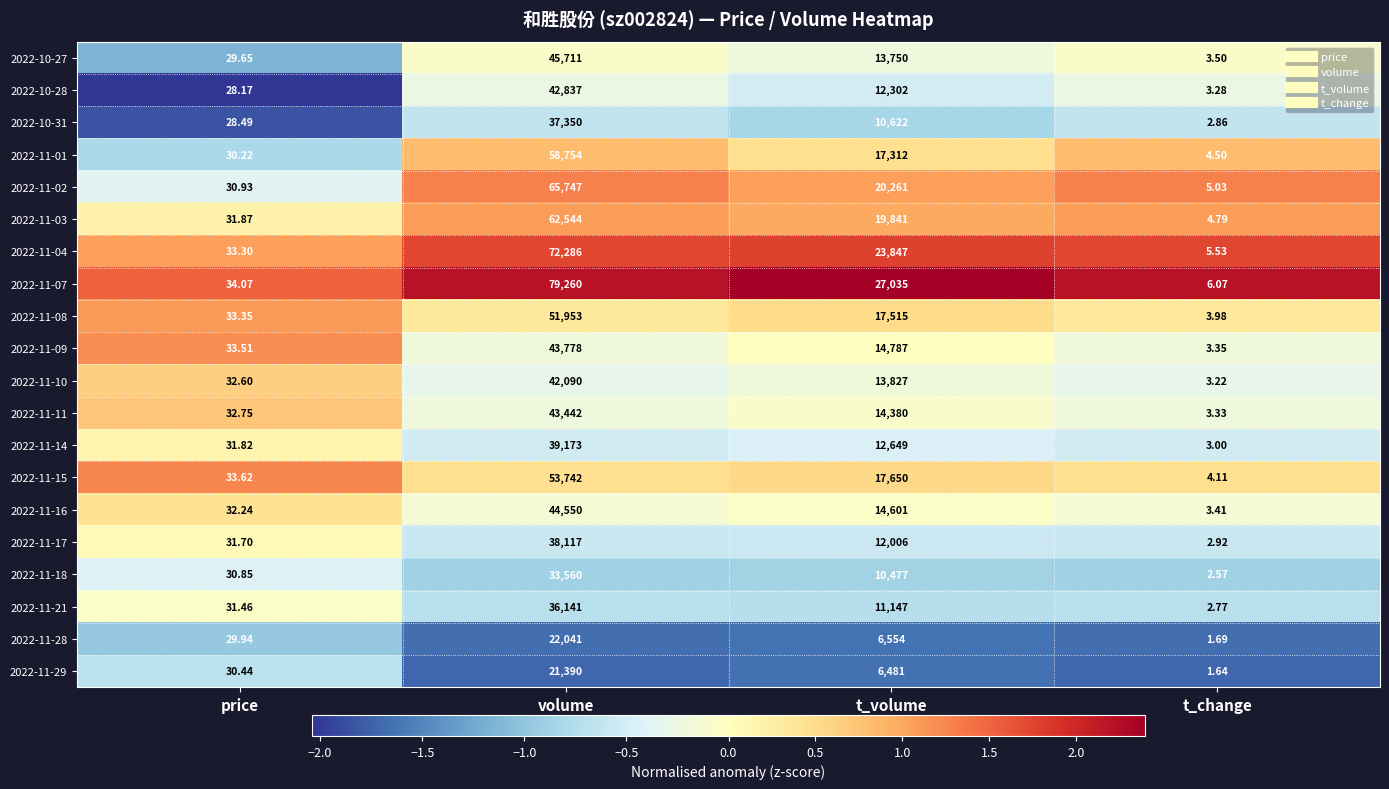

At which category is the sum across all series the highest?

volume